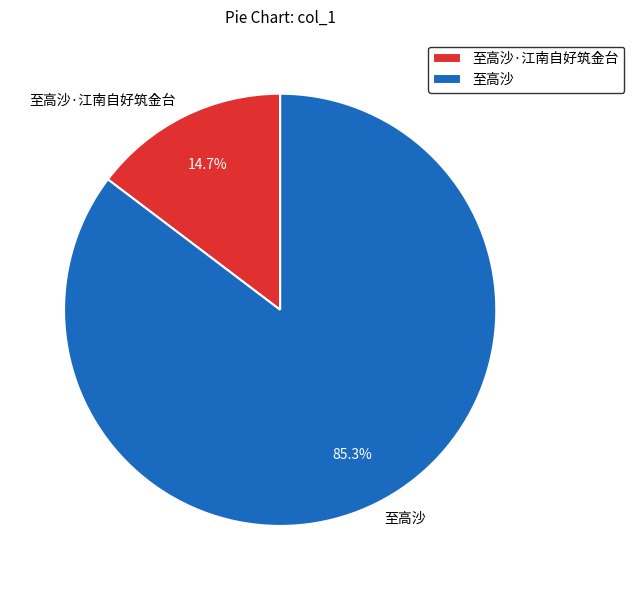

Is it true that 至高沙·江南自好筑金台 is 15% of the pie?

True